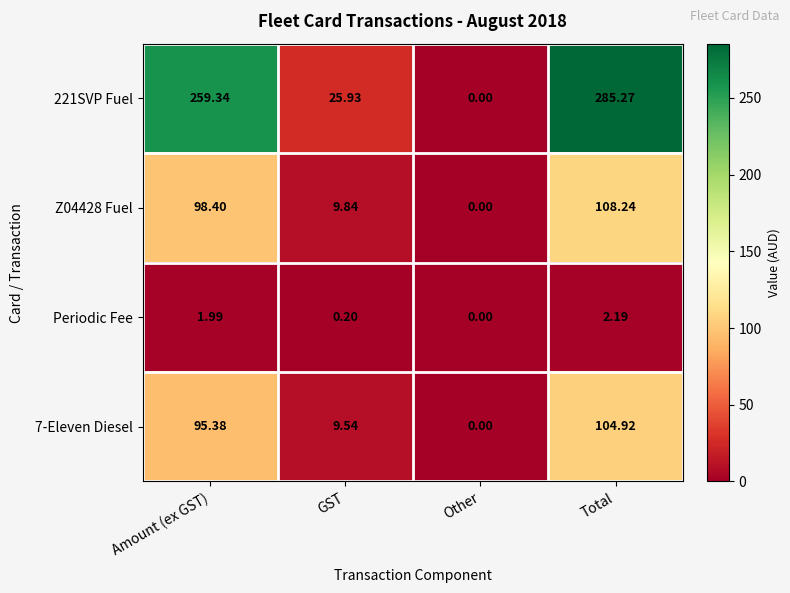

Which label corresponds to the smallest value in the chart?

Other